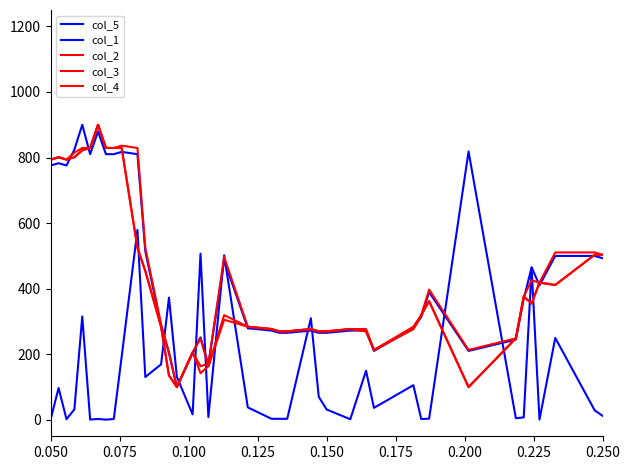

Does the chart display data point markers on the line(s)?

No